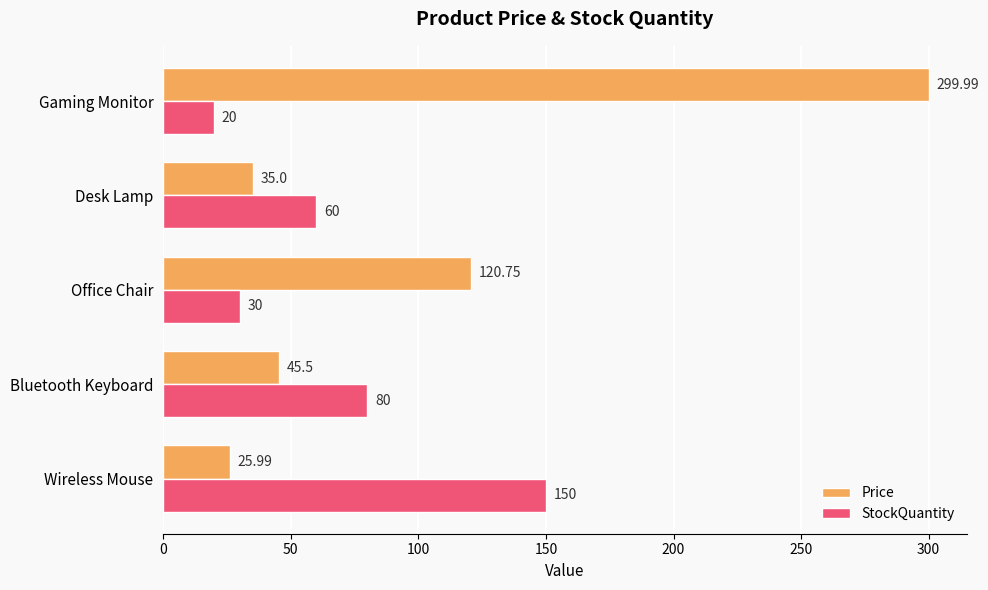

What is the minimum value for StockQuantity?

20.0